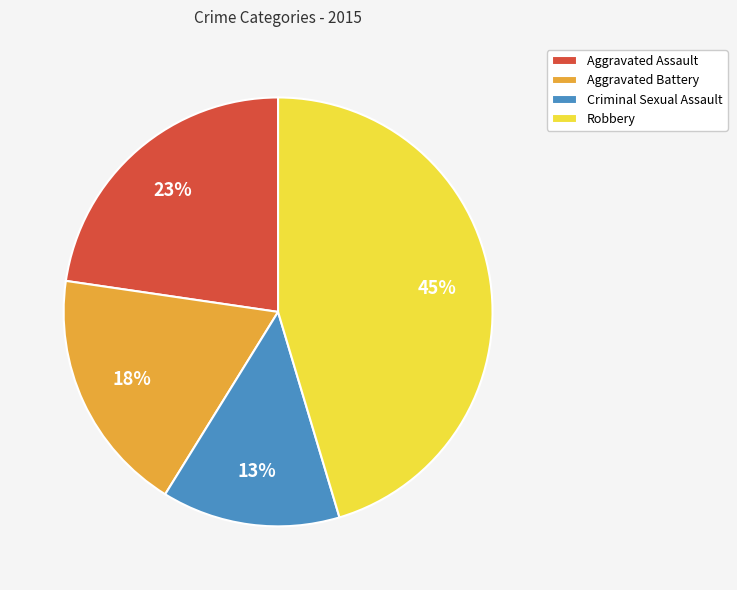

Which slice is the largest?

Robbery